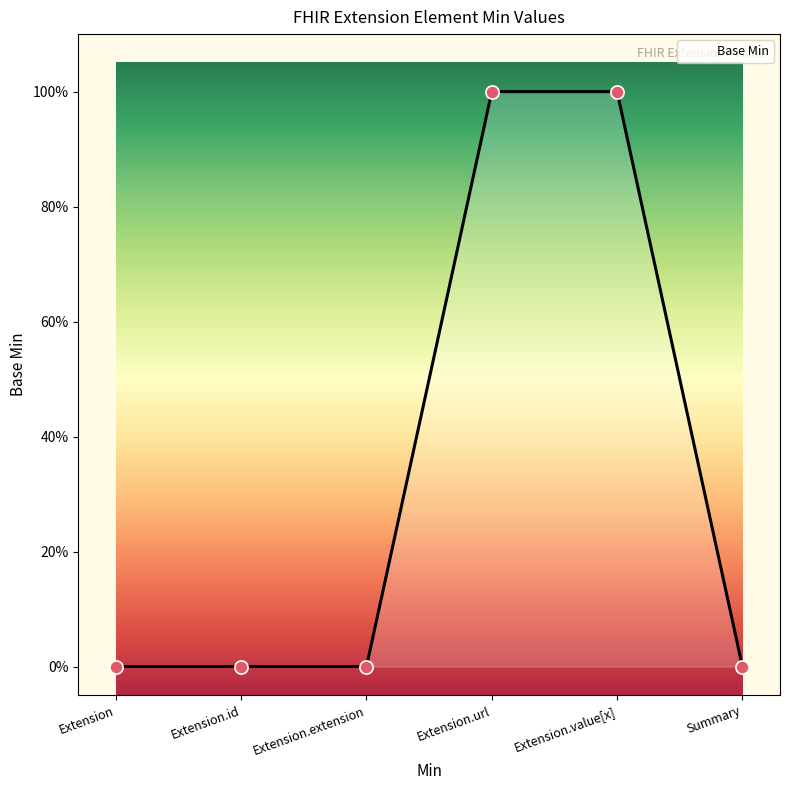

What is the change in value from Extension.extension to Extension.url?

+1